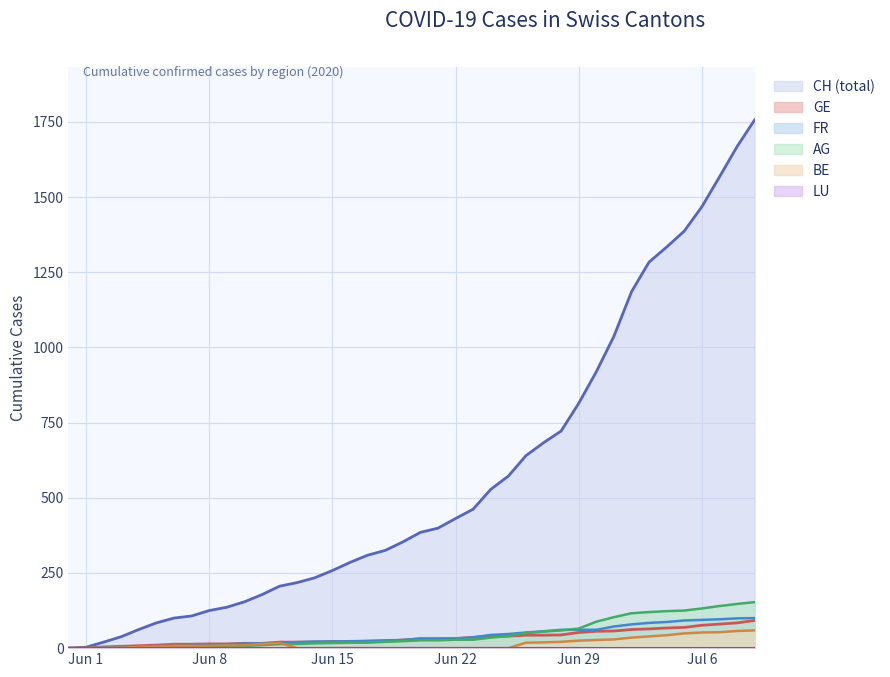

How many distinct data groups are displayed?

6